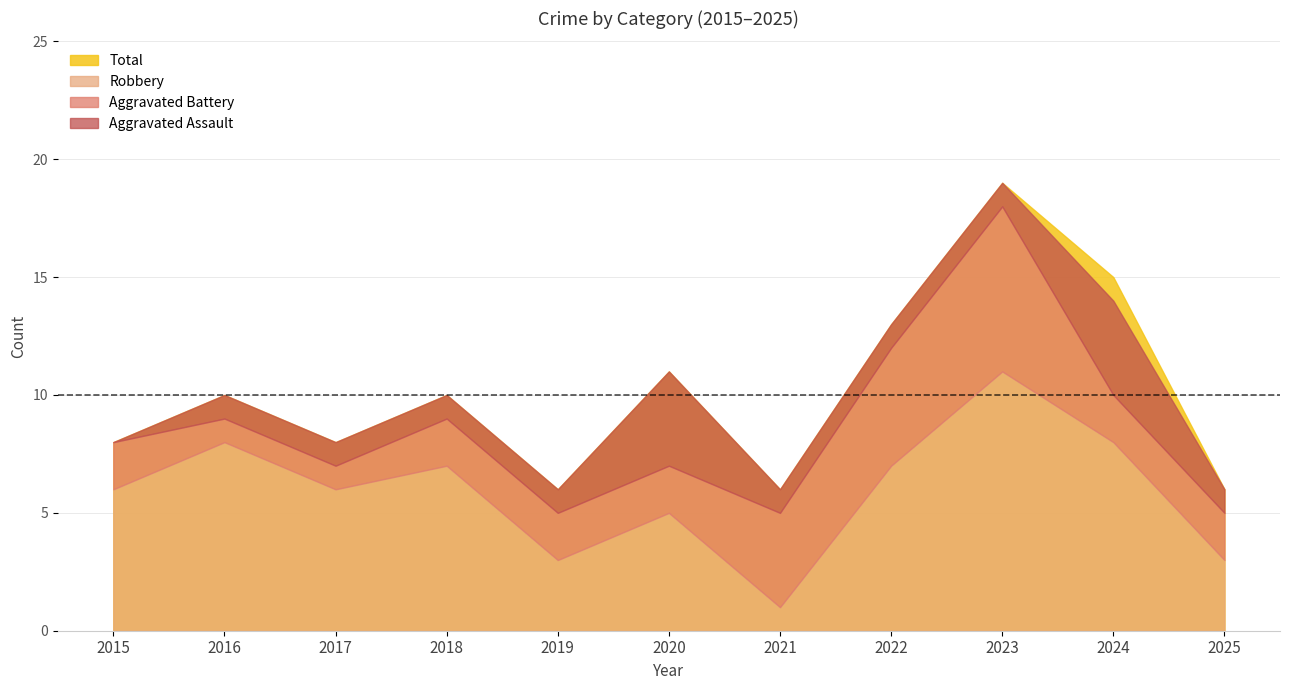

True or false: Total and Robbery intersect in this chart.

False